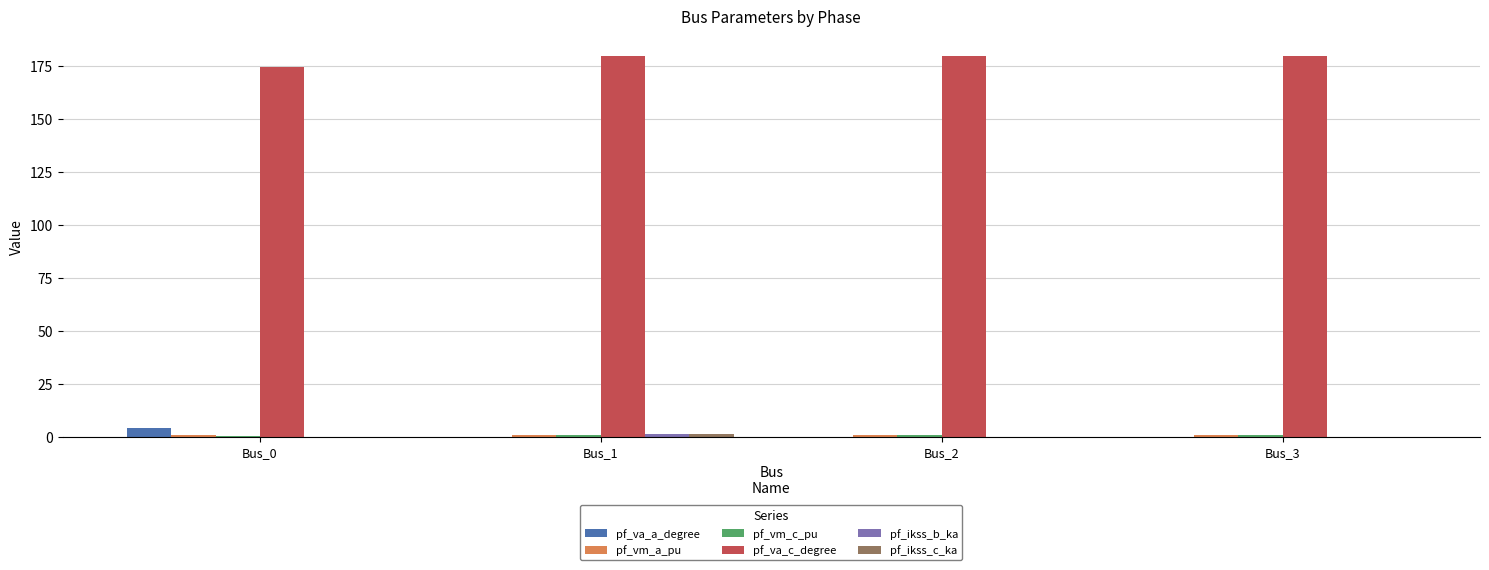

What is the greatest value displayed?

180.0